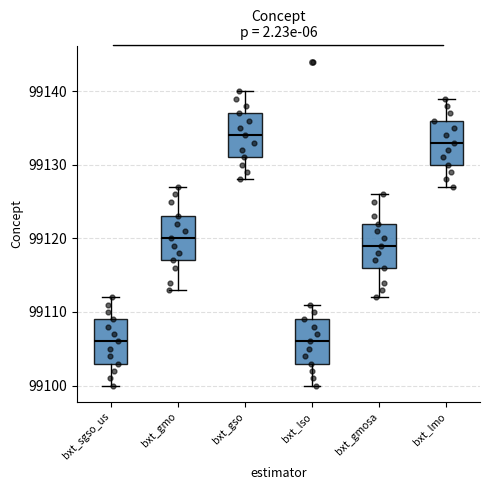

Reading left to right, read every box against the y-axis: the position of its median line, the range the box covers, and the ends of its whiskers. The values are not printed on the chart, so give them approximately, as read against the axis.

bxt_sgso_us: median 99106, box 99103 to 99109, whiskers 99100 to 99112
bxt_gmo: median 99120, box 99117 to 99123, whiskers 99113 to 99127
bxt_gso: median 99134, box 99131 to 99137, whiskers 99128 to 99140
bxt_lso: median 99106, box 99103 to 99109, whiskers 99100 to 99111
bxt_gmosa: median 99119, box 99116 to 99122, whiskers 99112 to 99126
bxt_lmo: median 99133, box 99130 to 99136, whiskers 99127 to 99139